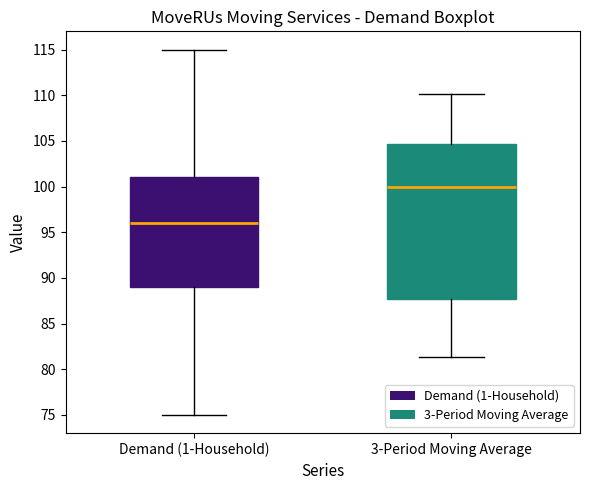

Where does the median line of the box for Demand (1-Household) sit on the y-axis? The values are not printed on the chart, so give them approximately, as read against the axis.

96.0